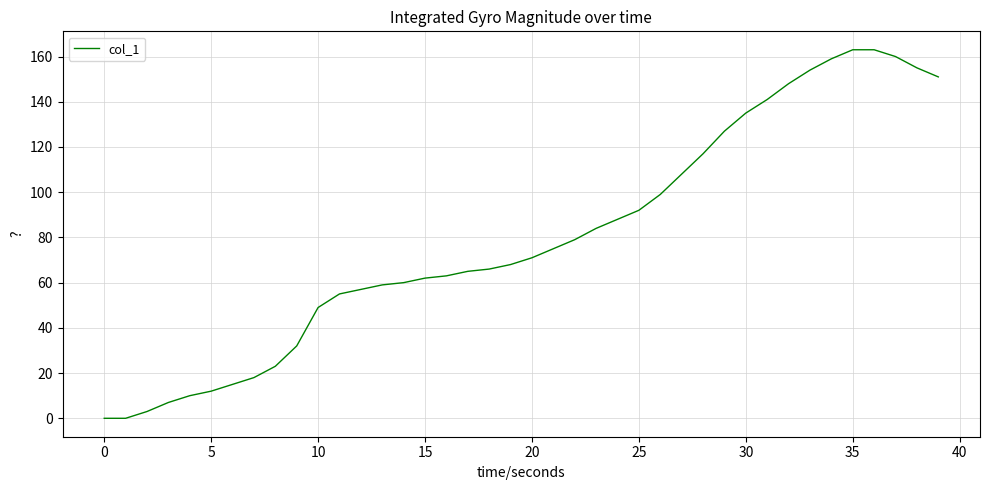

What is the difference between the maximum and minimum values?

163